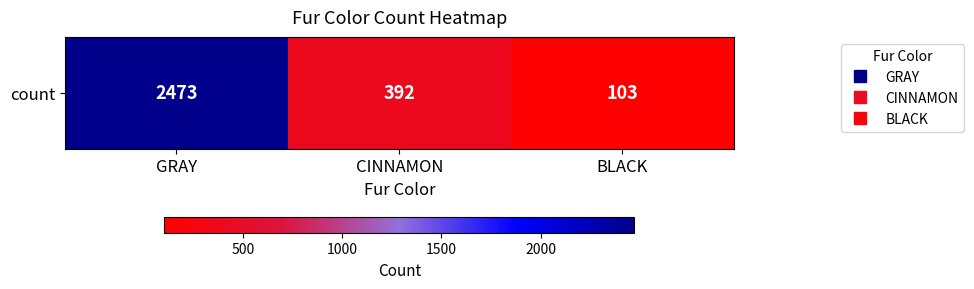

Approximately how many times larger is the value at GRAY compared to BLACK?

24.0